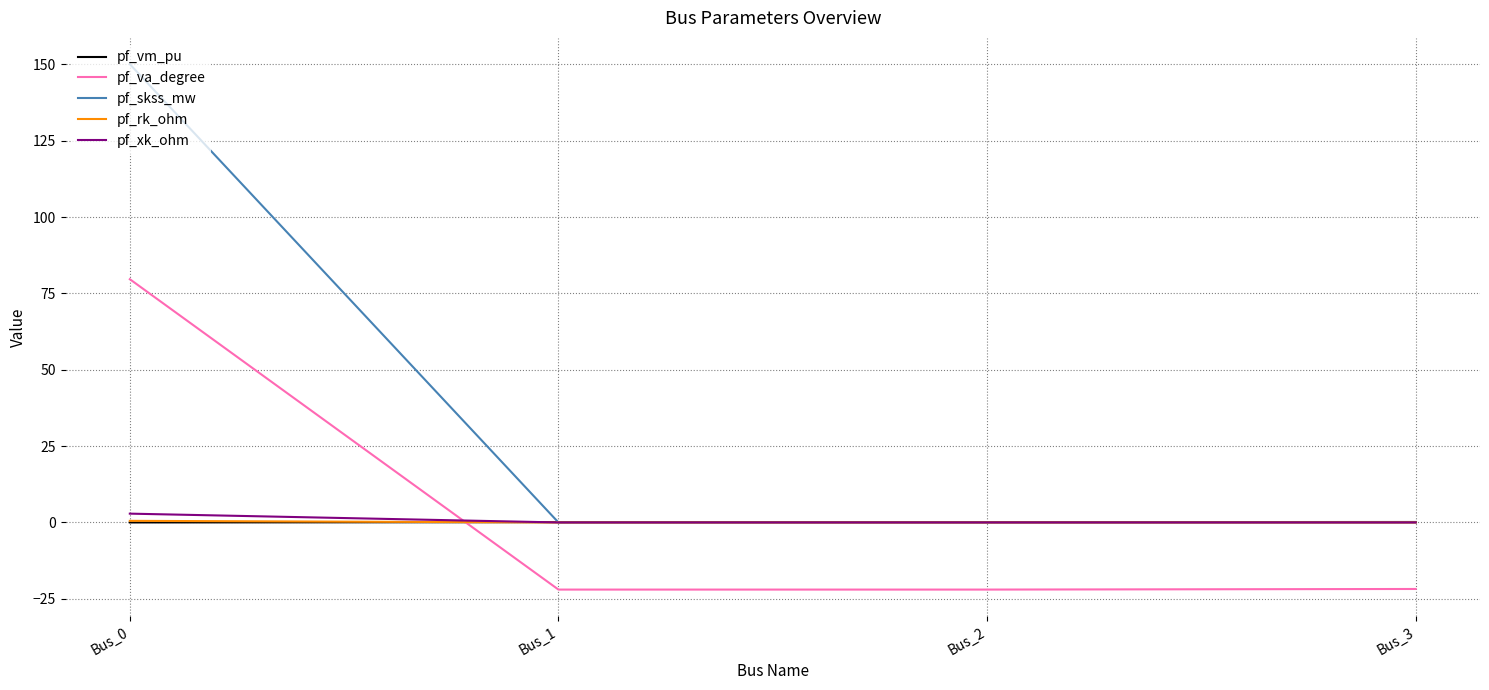

True or false: pf_va_degree and pf_xk_ohm intersect in this chart.

True